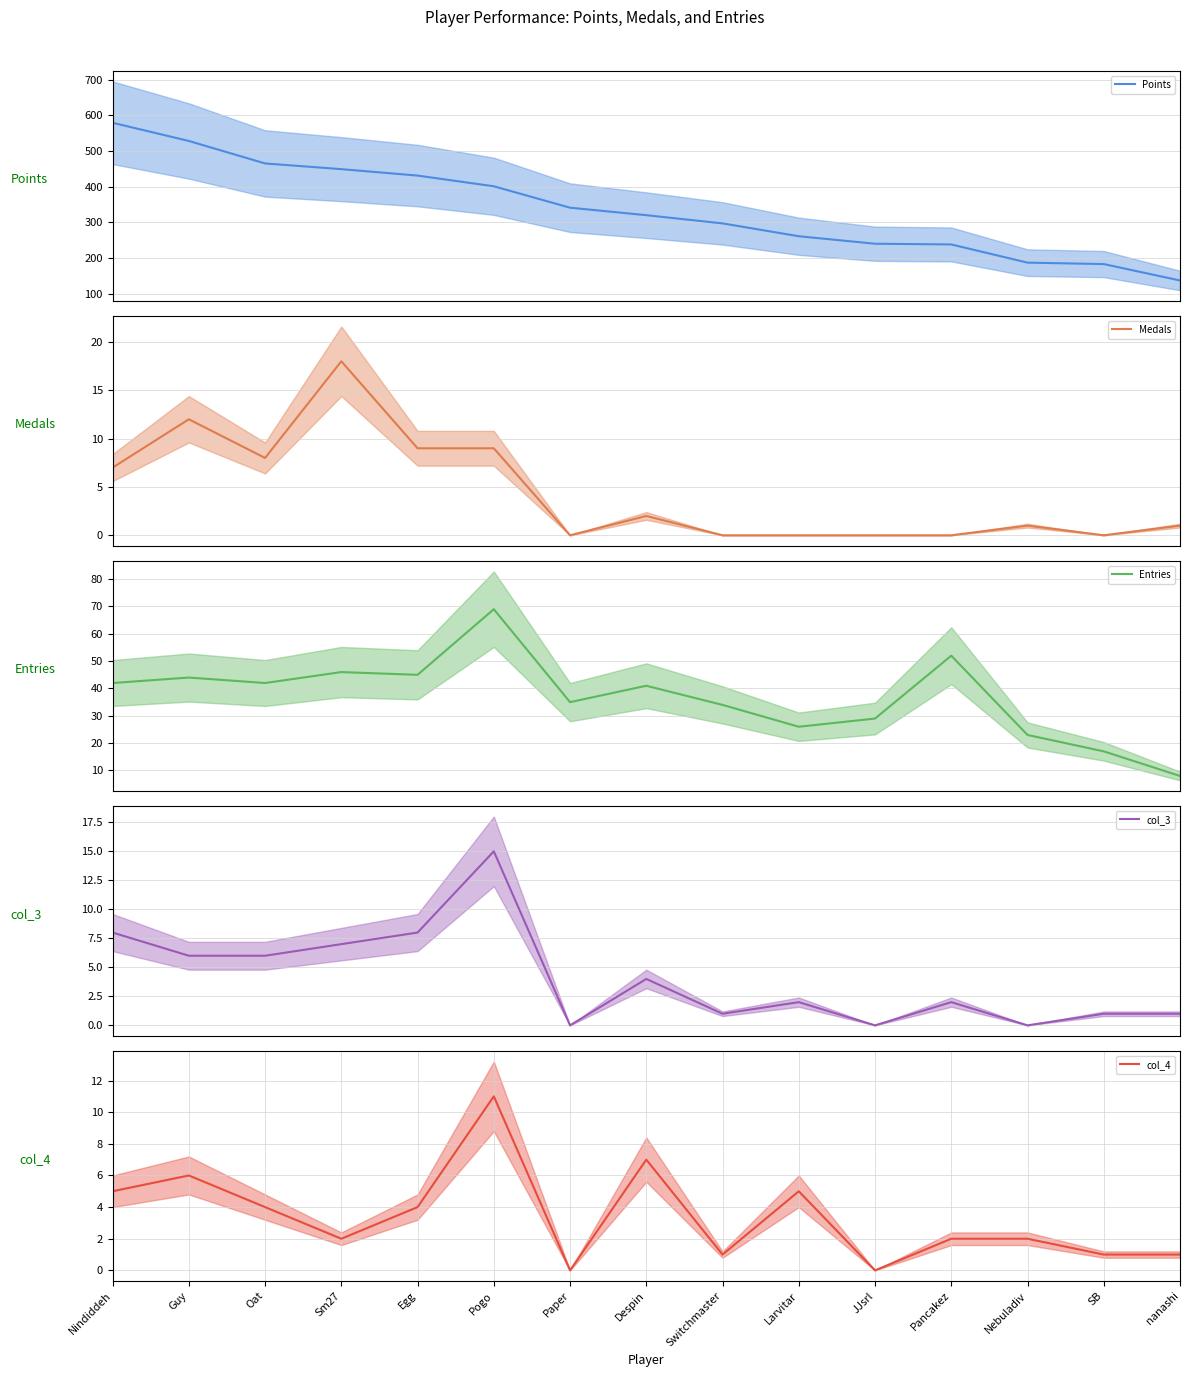

What is the difference between the highest and lowest values at JJsrl?

240